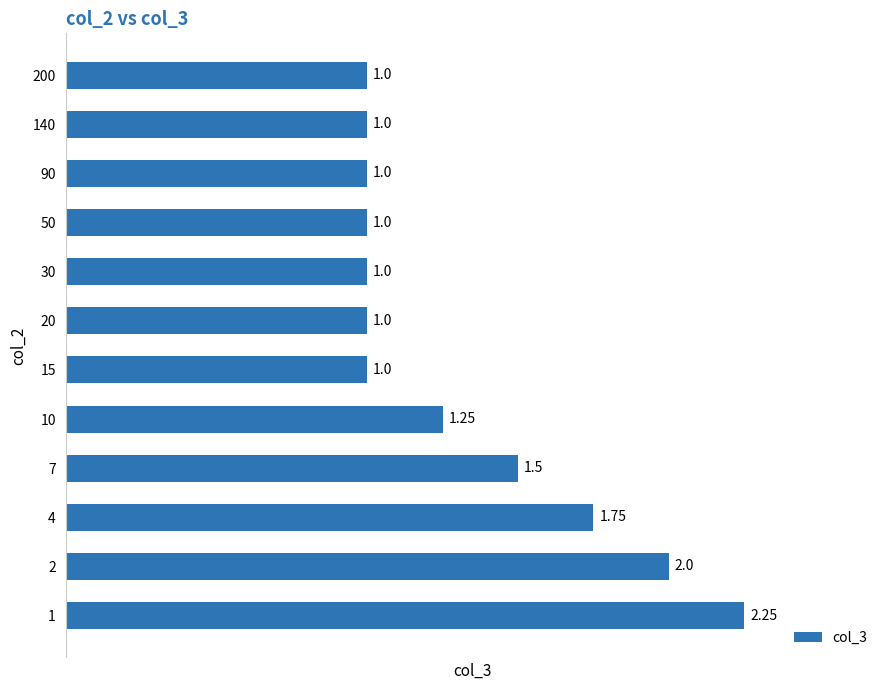

Count the number of values greater than 1.

5